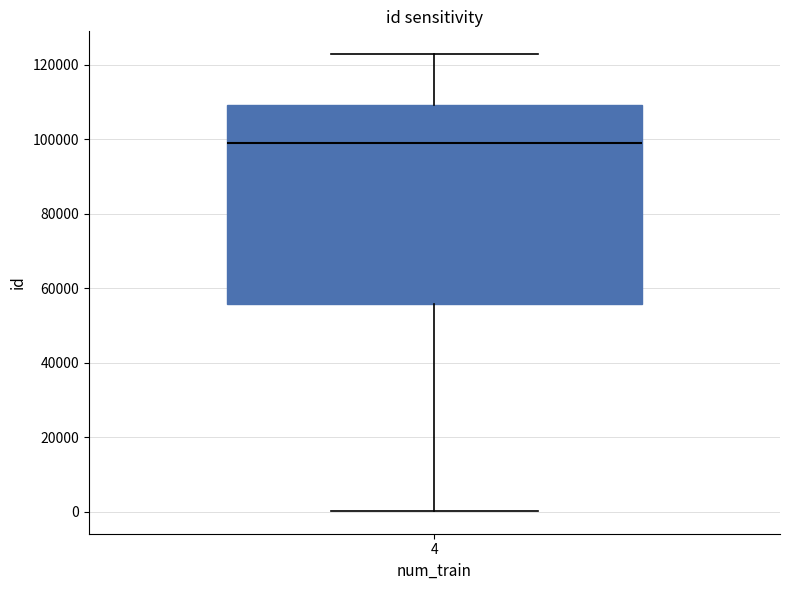

Where is the upper edge of the box at x = 4 on the y-axis? The values are not printed on the chart, so give them approximately, as read against the axis.

110000